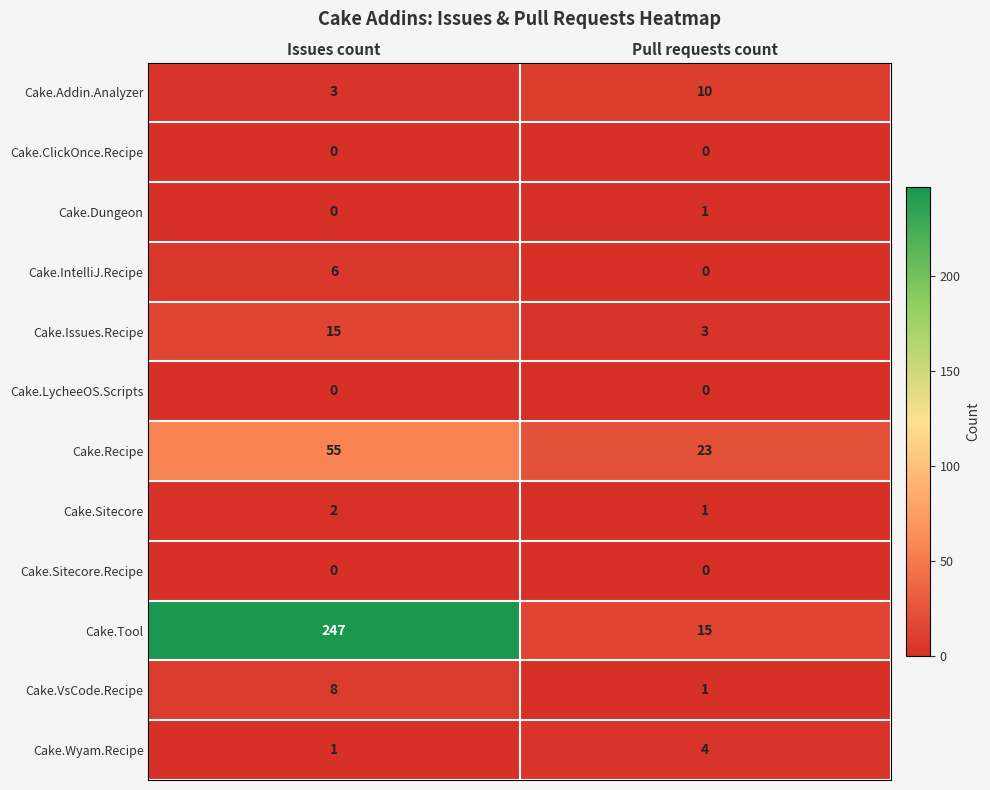

How many distinct data groups are displayed?

12